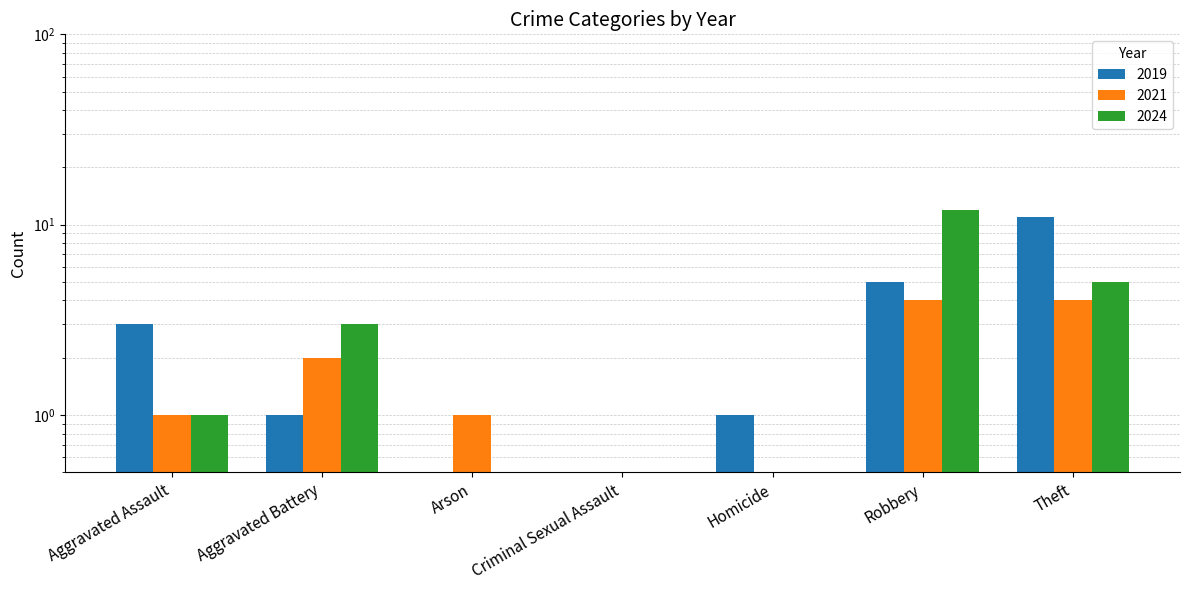

Reading left to right, extract all data points from this chart.

2019: 3.0	1.0	0.5	0.5	1.0	5.0	11.0
2021: 1.0	2.0	1.0	0.5	0.5	4.0	4.0
2024: 1.0	3.0	0.5	0.5	0.5	12.0	5.0